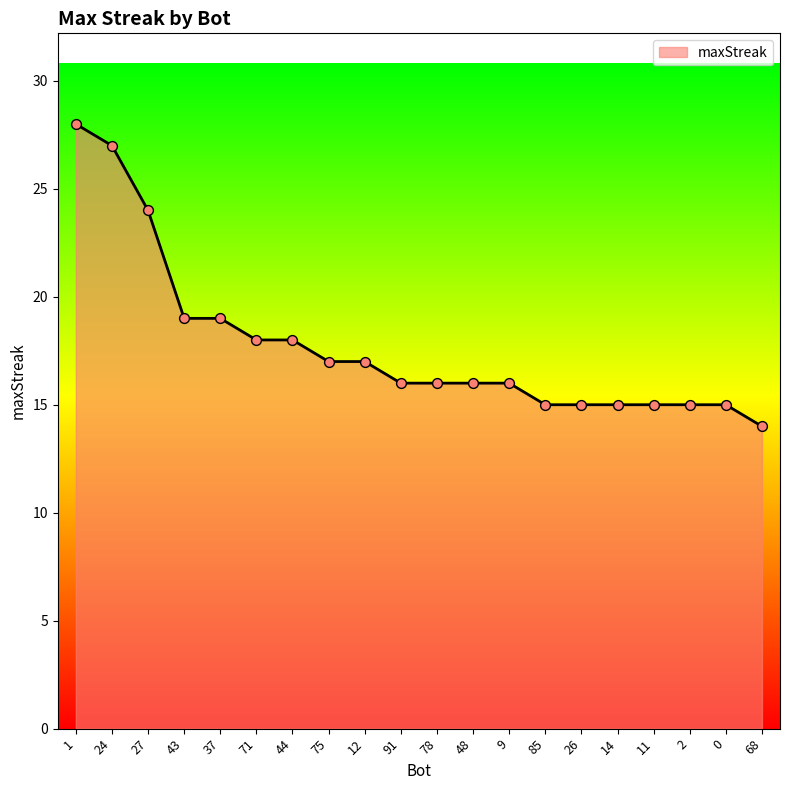

Between 12 and 44, which is larger?

44